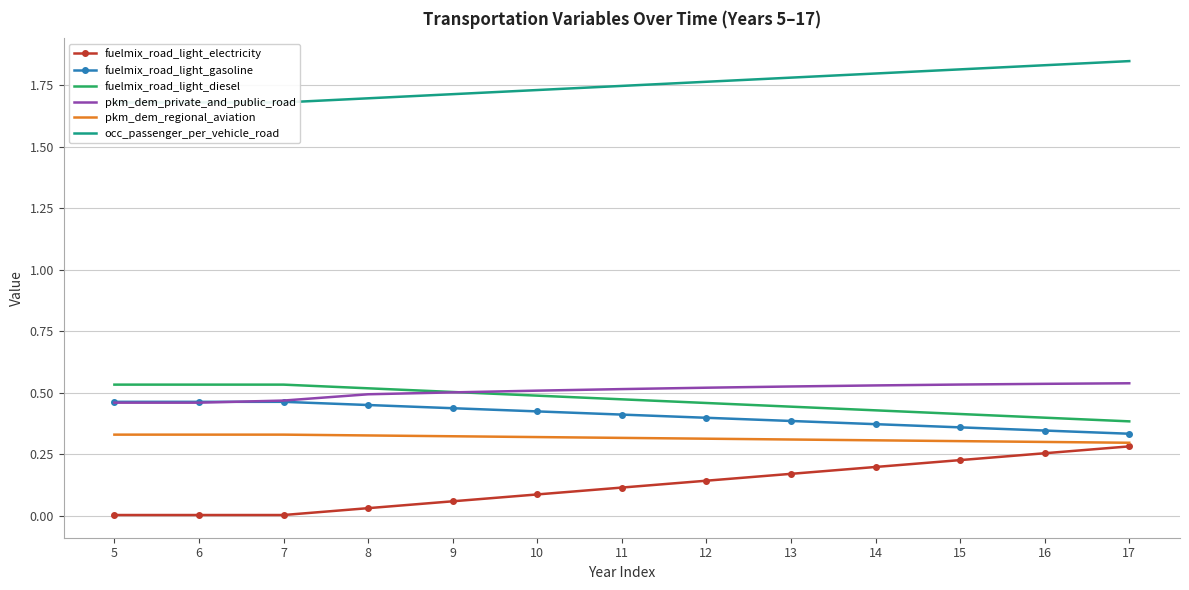

True or false: occ_passenger_per_vehicle_road has a value of 0.3 at 7.

False